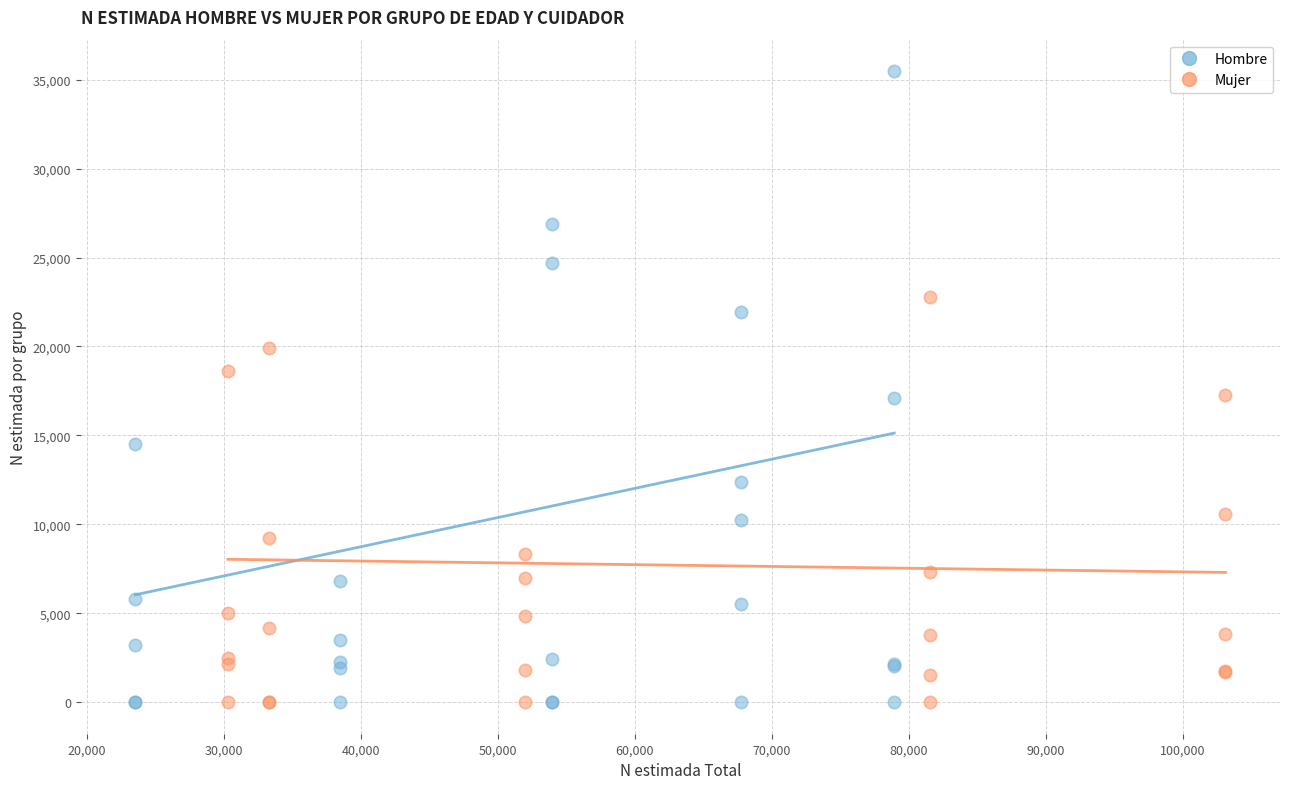

Which series contains the highest Y value?

Hombre